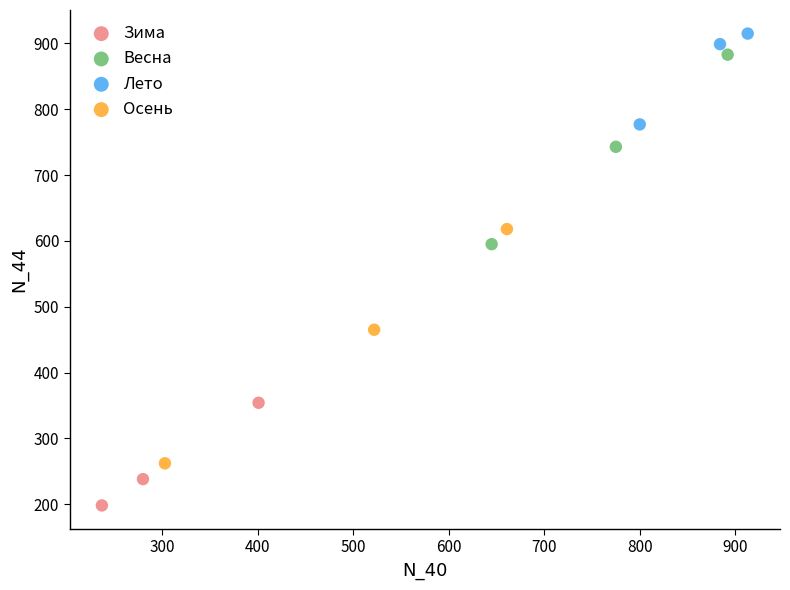

Which series has the widest spread of Y values?

Осень